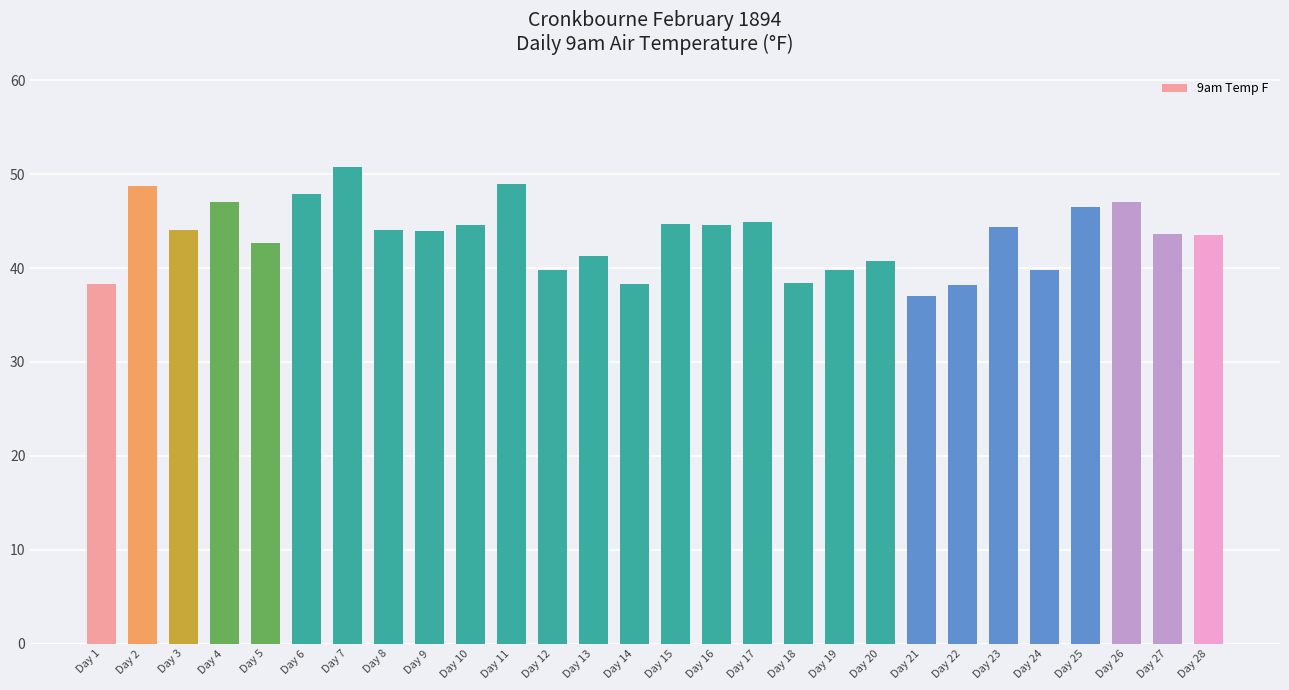

Which label corresponds to the smallest value in the chart?

Day 21